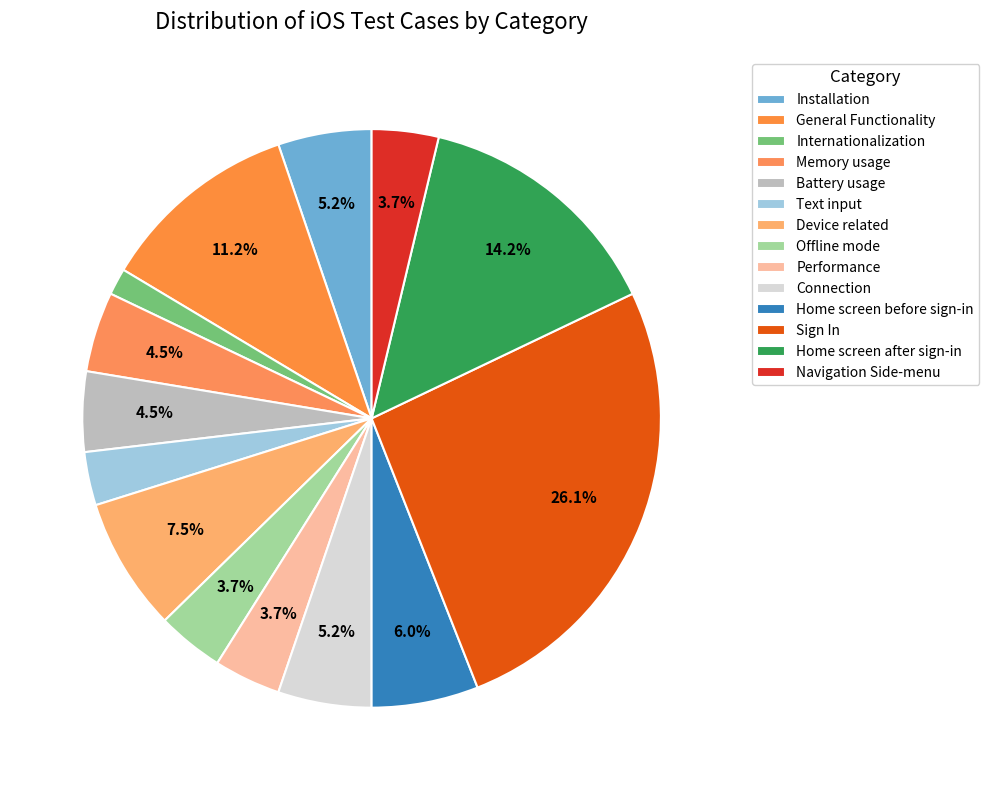

How many segments does this pie chart have?

14